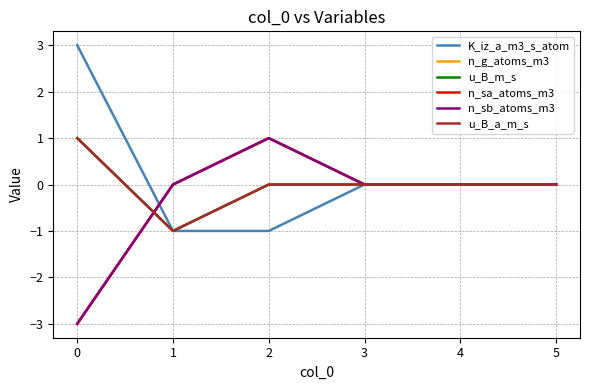

At which label does K_iz_a_m3_s_atom first exceed 0?

0